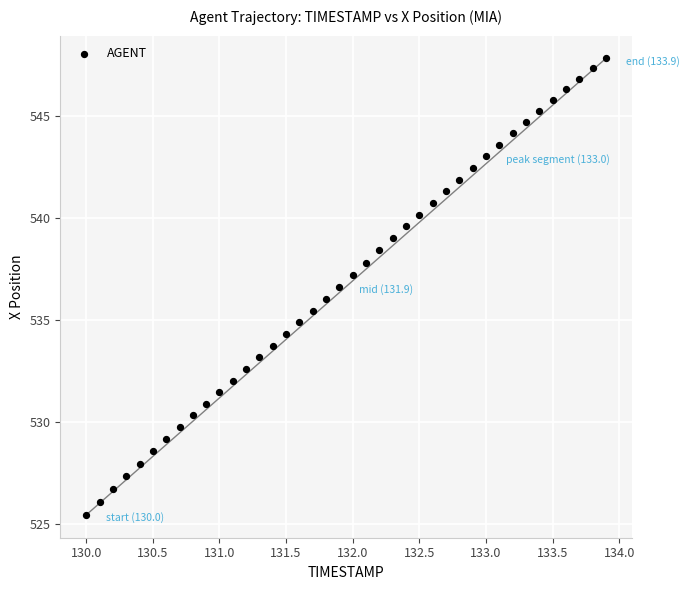

What is the range of X values (max minus min)?

3.9